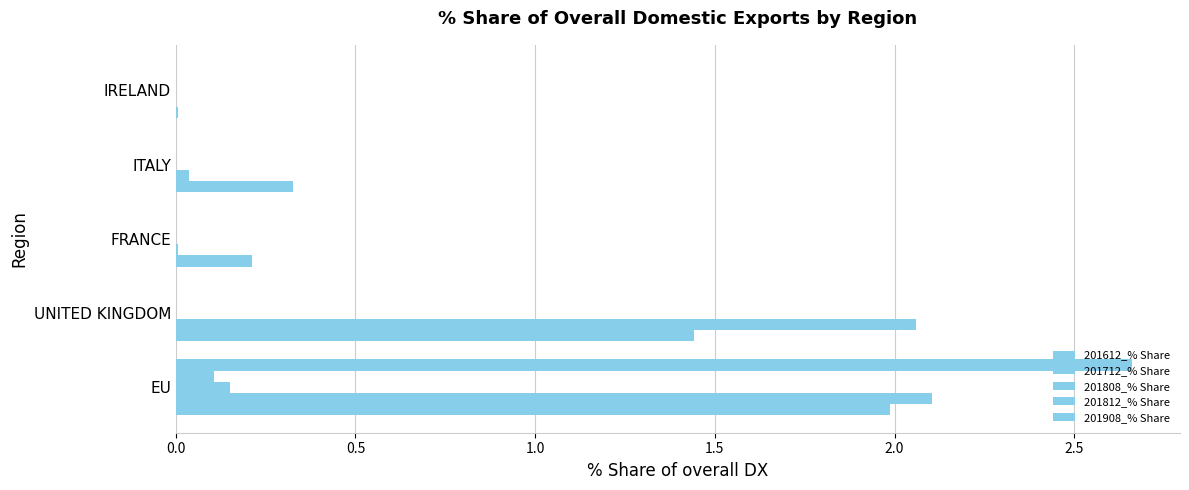

Which series has the largest range (max minus min)?

201908_% Share